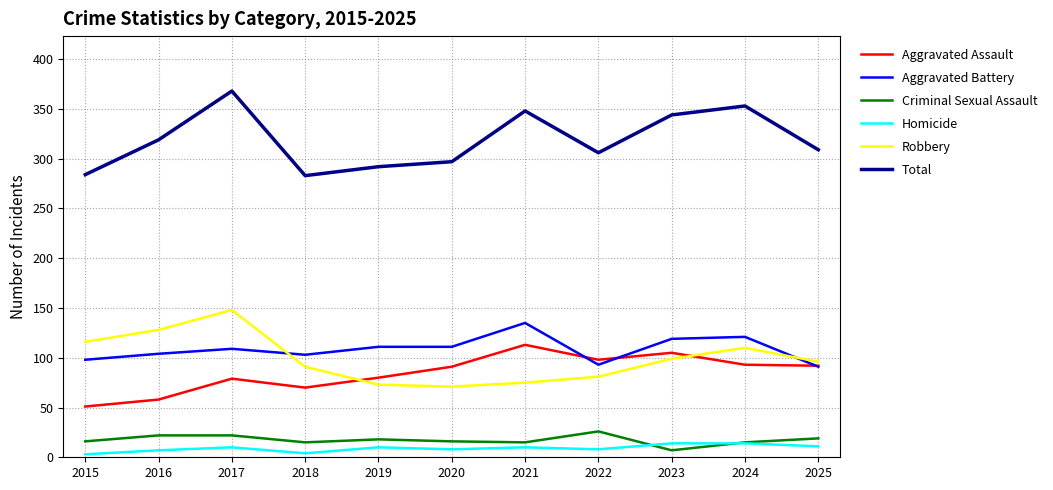

What is the minimum value shown in the chart?

3